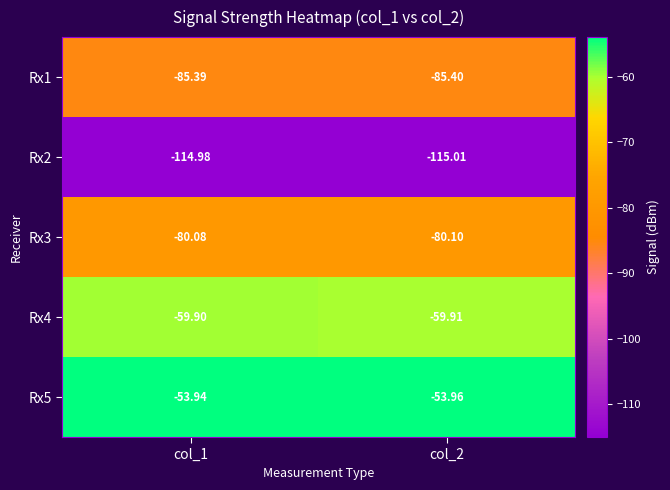

Is the value of Rx3 at col_1 greater than the value of Rx1 at col_1?

Yes